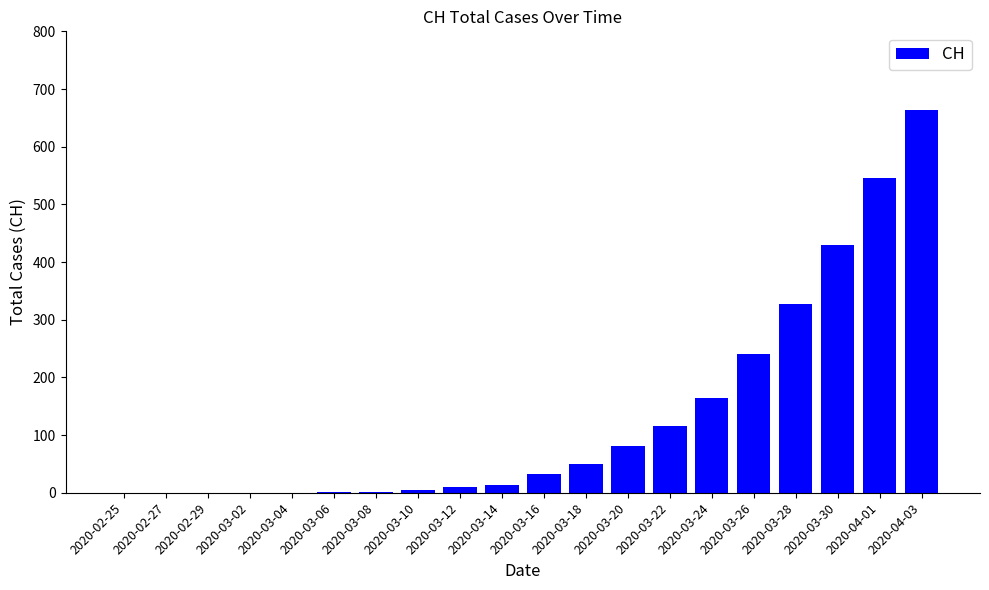

At which label is the value closest to 331?

2020-03-28